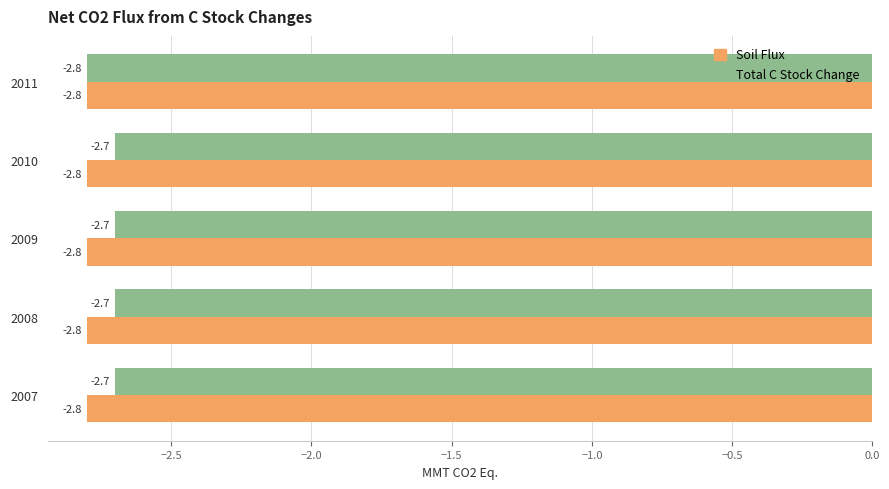

What is the difference between the maximum and minimum values in the Total C Stock Change series?

0.1